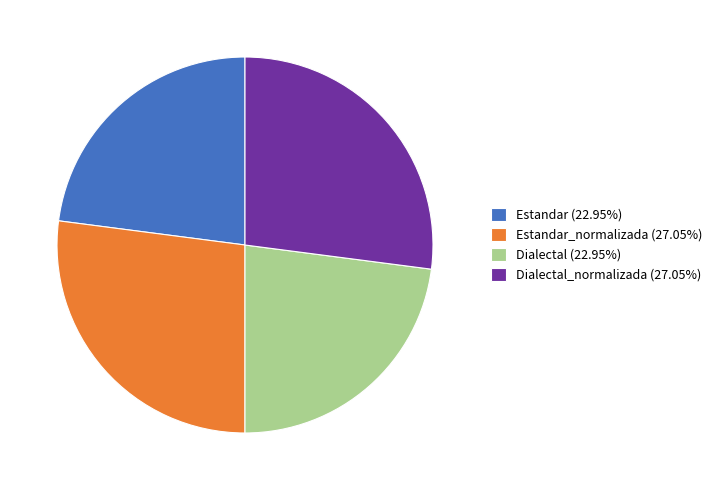

Is the sum of Dialectal_normalizada (27.05%) and Estandar_normalizada (27.05%) greater than half?

Yes